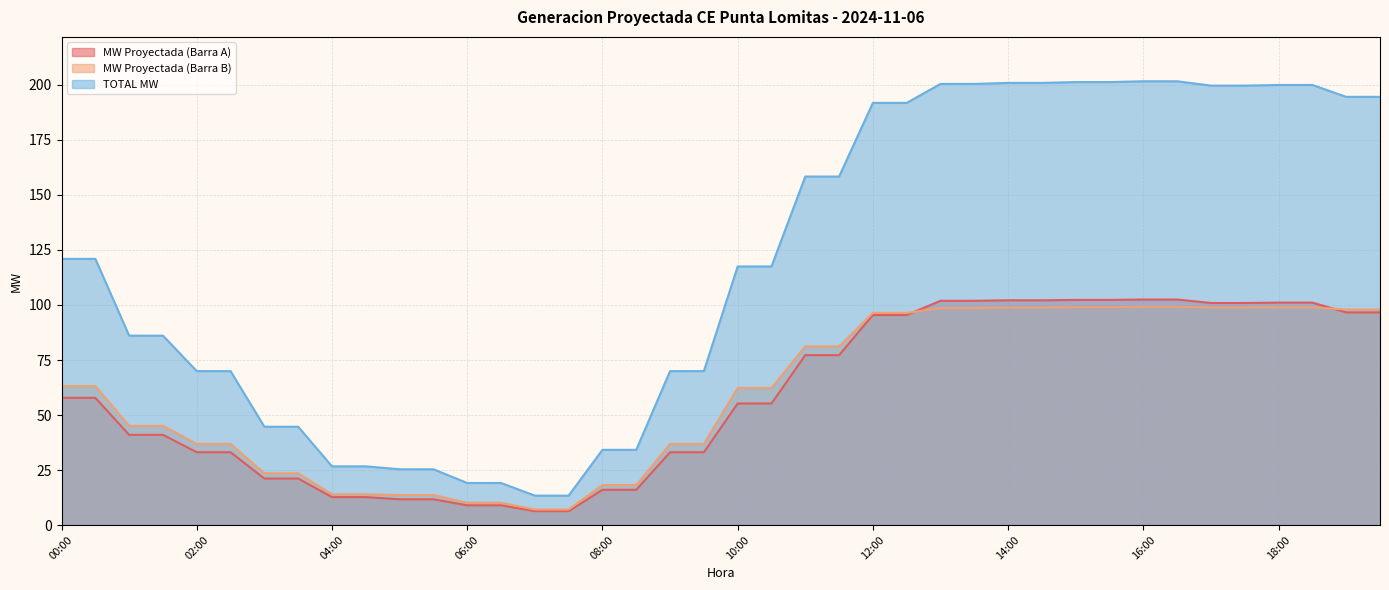

What position from the right is 09:30?

21